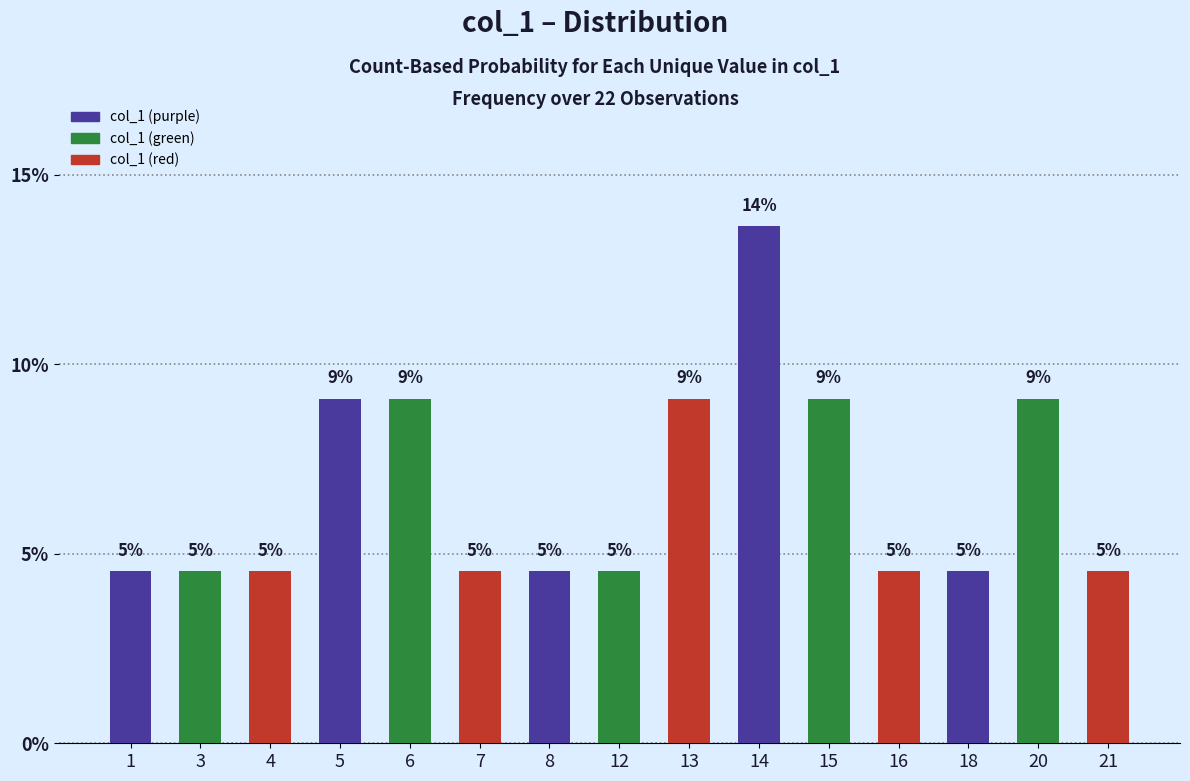

Approximately how many times larger is the value at 20 compared to 8?

2.0